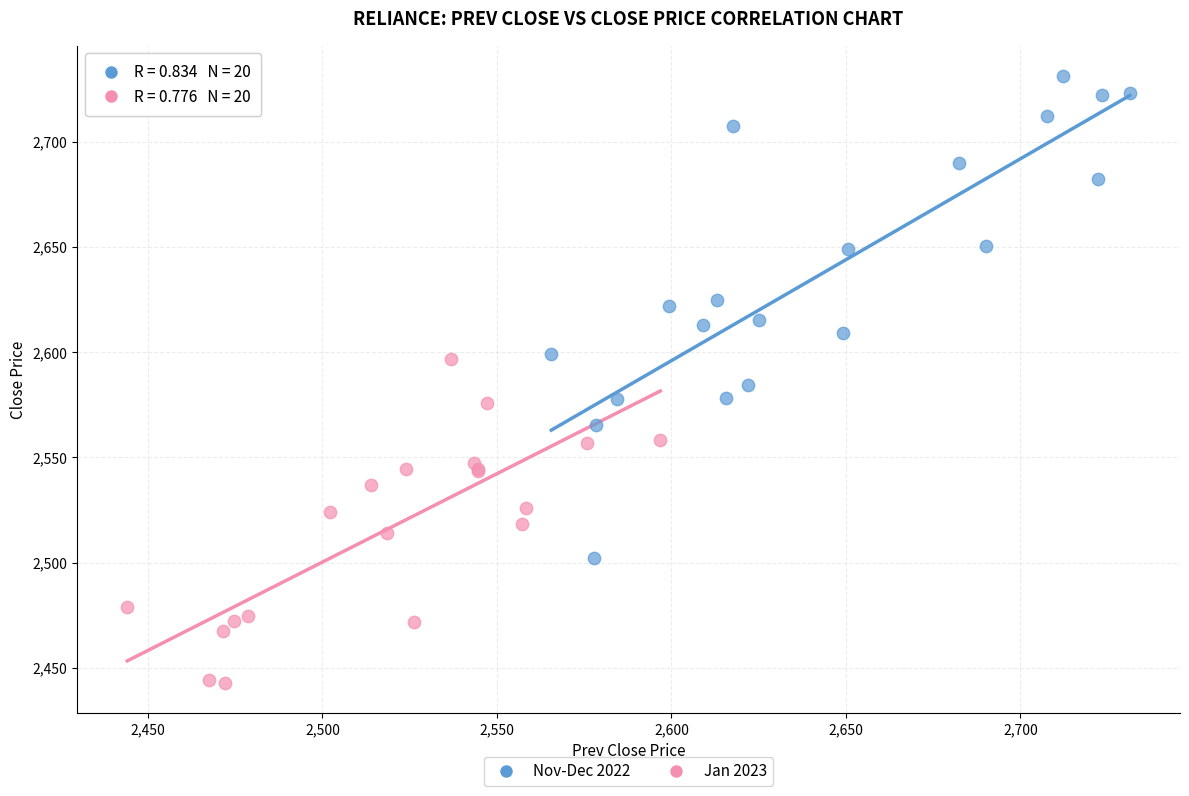

Which series has the largest Y range (max minus min)?

Nov-Dec 2022